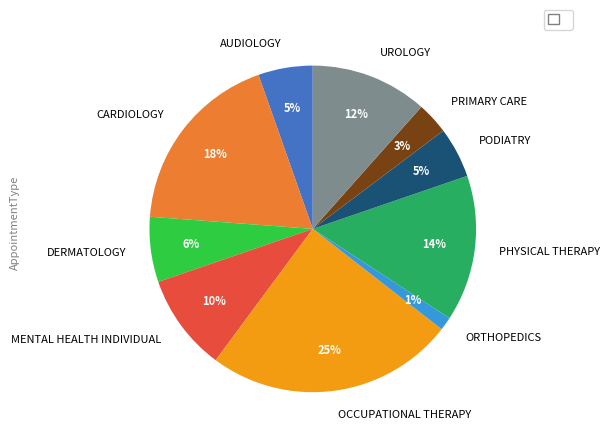

Which has a higher value, OCCUPATIONAL THERAPY or ORTHOPEDICS?

OCCUPATIONAL THERAPY